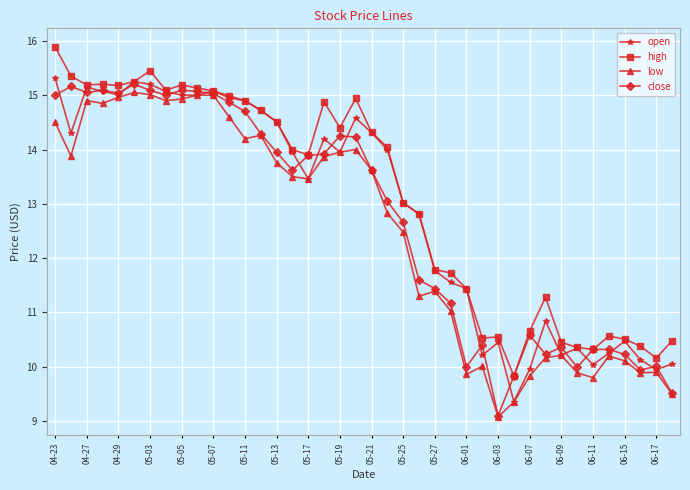

What is the value of the low point at the 14th from the left?

14.3